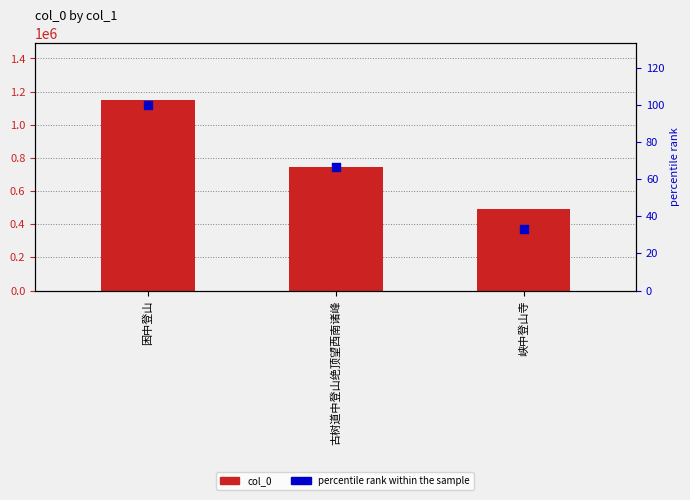

Is the value of percentile rank within the sample at 峡中登山寺 greater than the value of col_0 at 峡中登山寺?

No